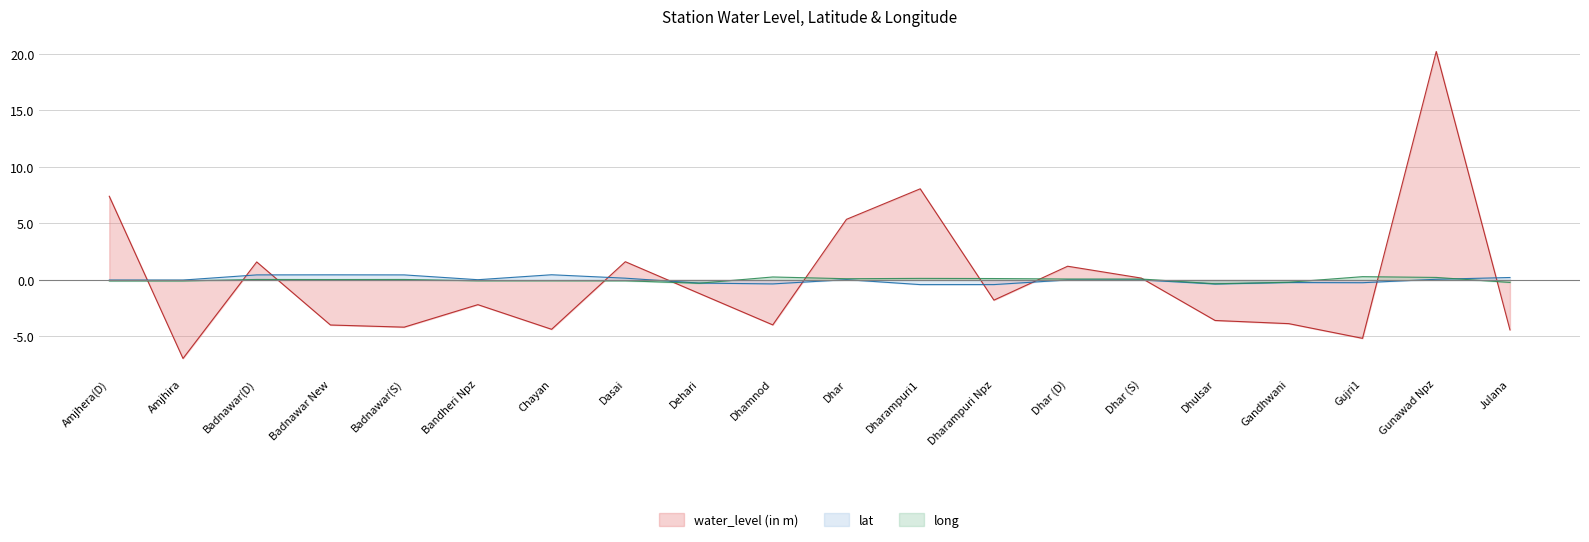

What is the label of the 18th point from the right?

Badnawar(D)